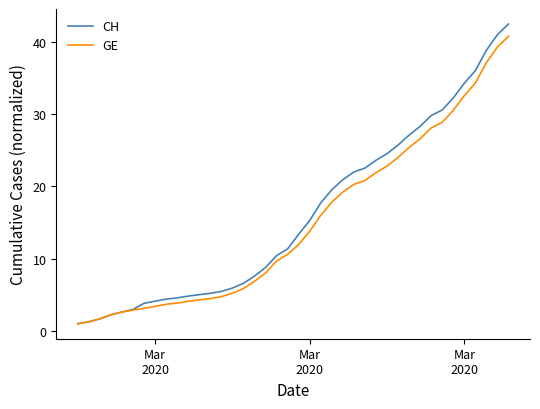

How many distinct data groups are displayed?

2